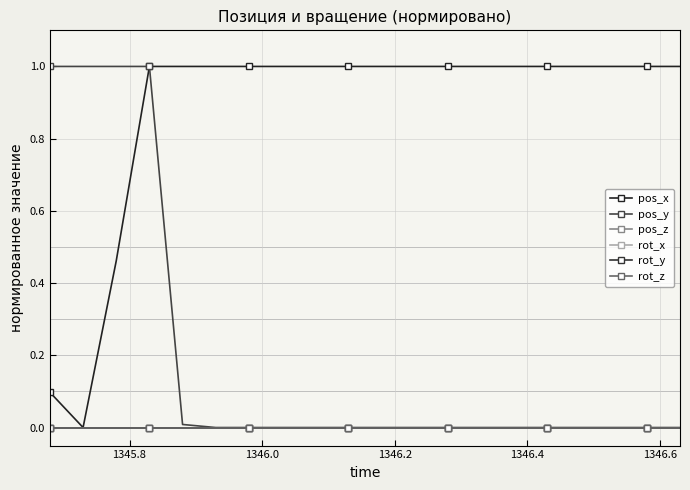

What is the sum of all pos_x values?

17.6